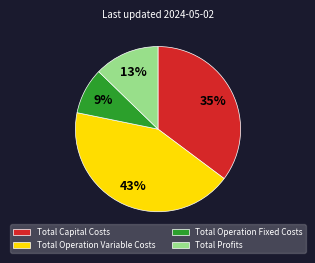

How many slices are in this pie chart?

4